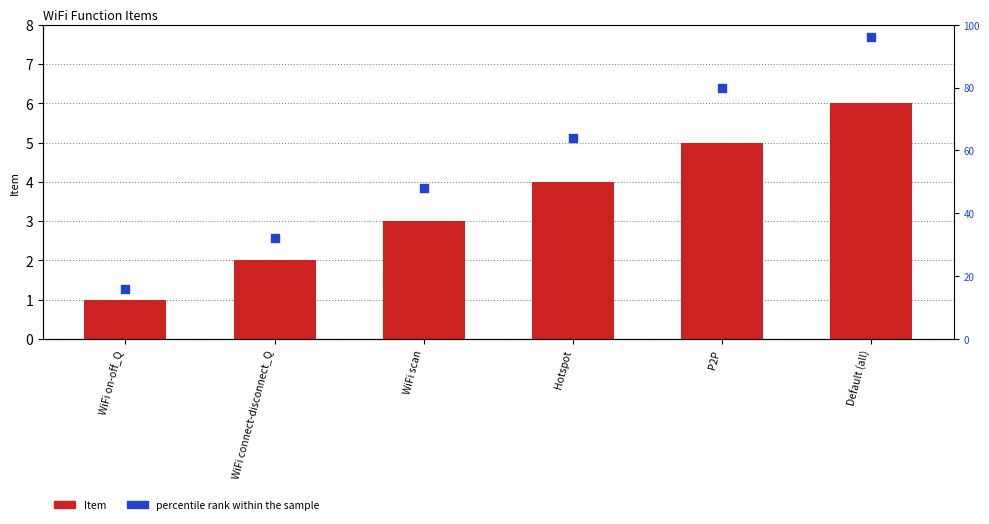

What is the total value across all series at Hotspot?

68